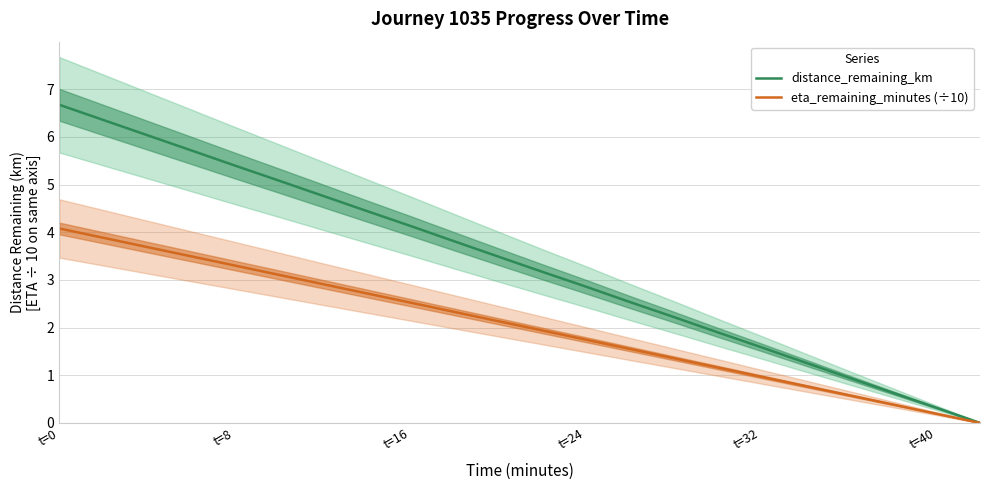

True or false: eta_remaining_minutes (÷10) has a value of 0.3 at t=32.

False